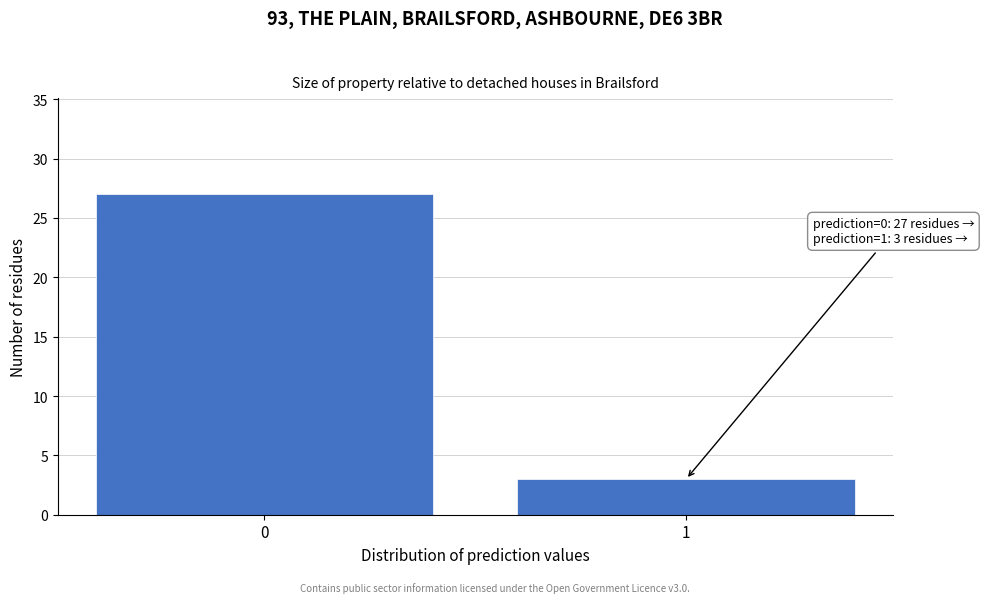

Reading left to right, transcribe all the data shown in this chart.

0=27	1=3